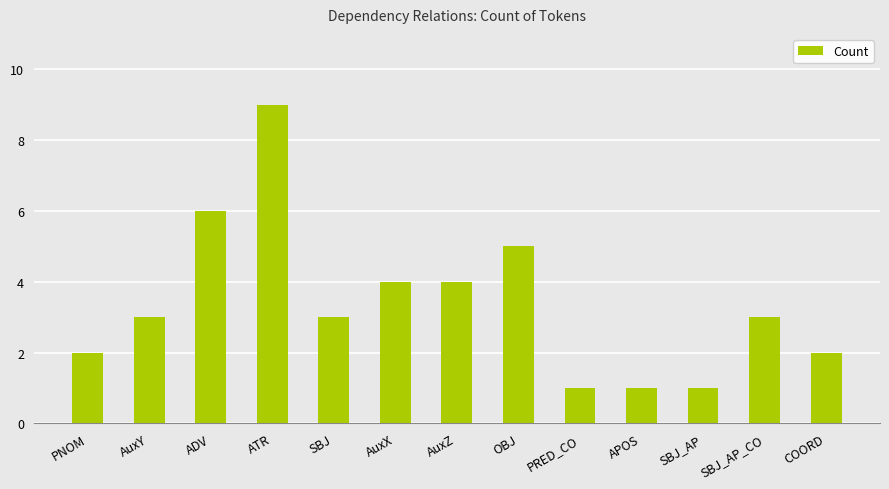

What is the approximate value at SBJ_AP_CO?

3